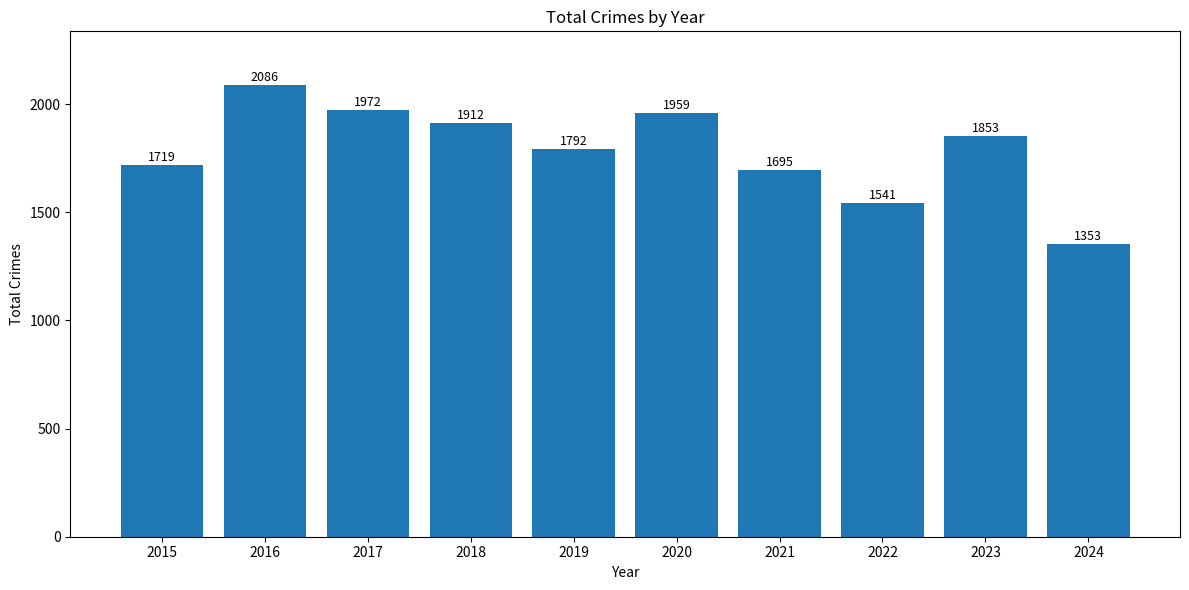

Reading left to right, extract all data points from this chart.

1719	2086	1972	1912	1792	1959	1695	1541	1853	1353